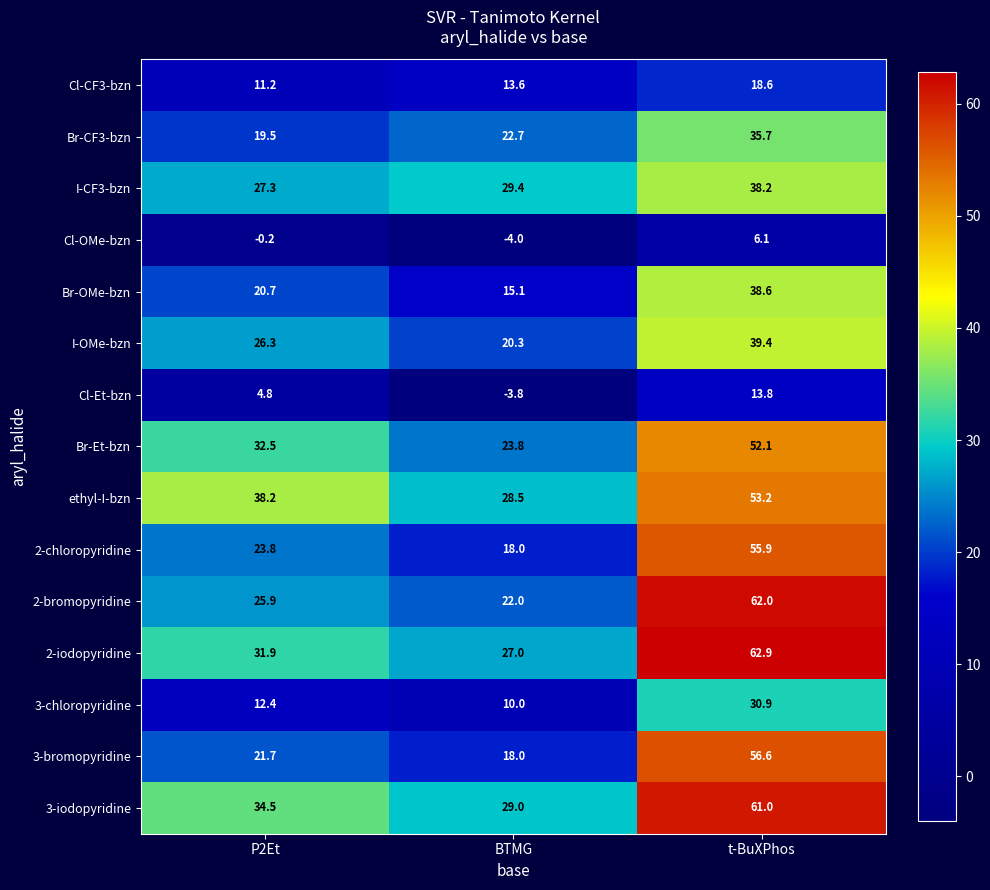

Count the number of categories in the chart.

3